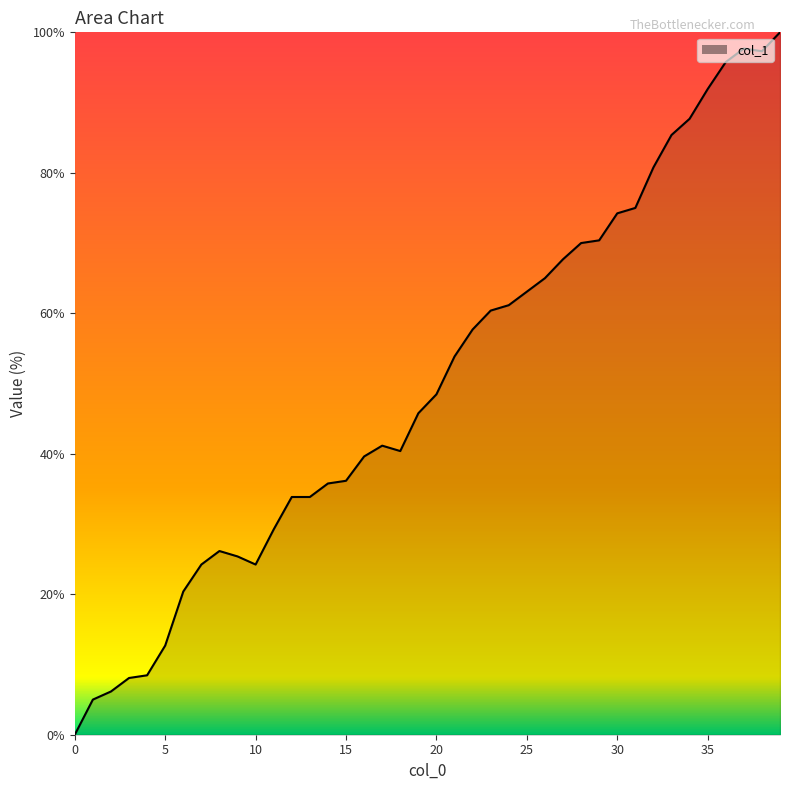

What is the greatest value displayed?

100.0